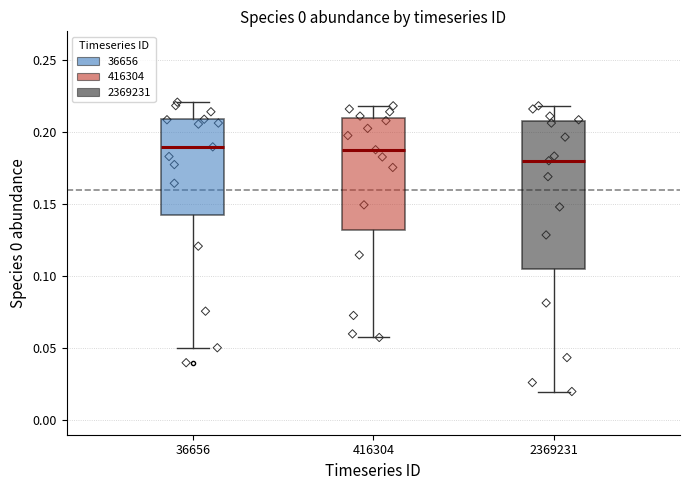

Reading left to right, transcribe this box plot: for each box, give where its median line is, the range the box spans, and where its two whiskers end, as read against the y-axis. The values are not printed on the chart, so give them approximately, as read against the axis.

36656: median 0.190, box 0.145 to 0.210, whiskers 0.050 to 0.220
416304: median 0.190, box 0.130 to 0.210, whiskers 0.055 to 0.220
2369231: median 0.180, box 0.105 to 0.205, whiskers 0.020 to 0.220